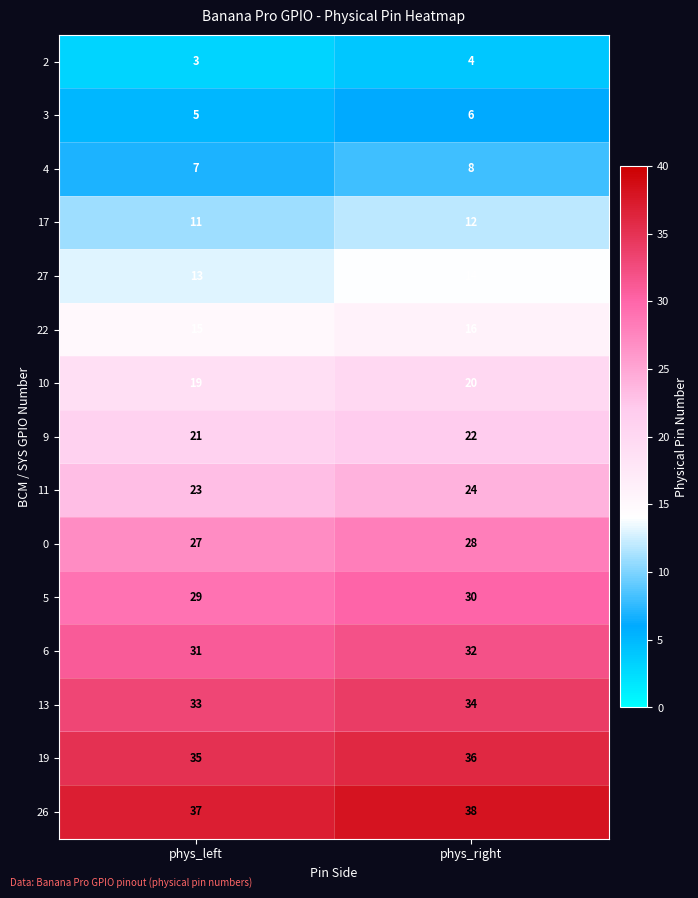

Is it true that 10 equals 19 at phys_left?

True